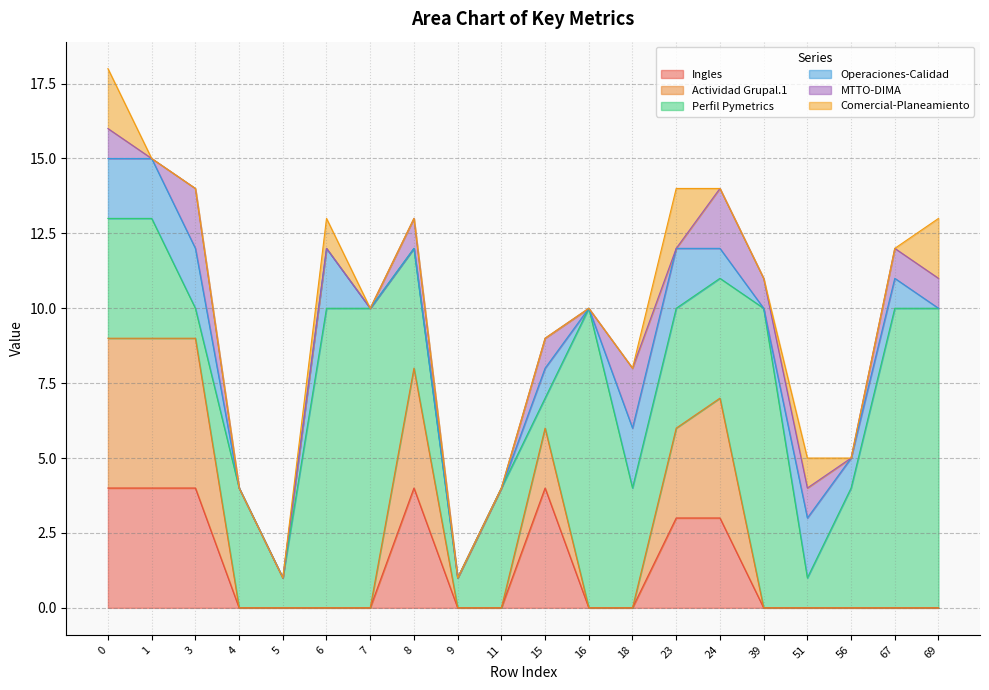

At how many categories does at least one series exceed 6?

6